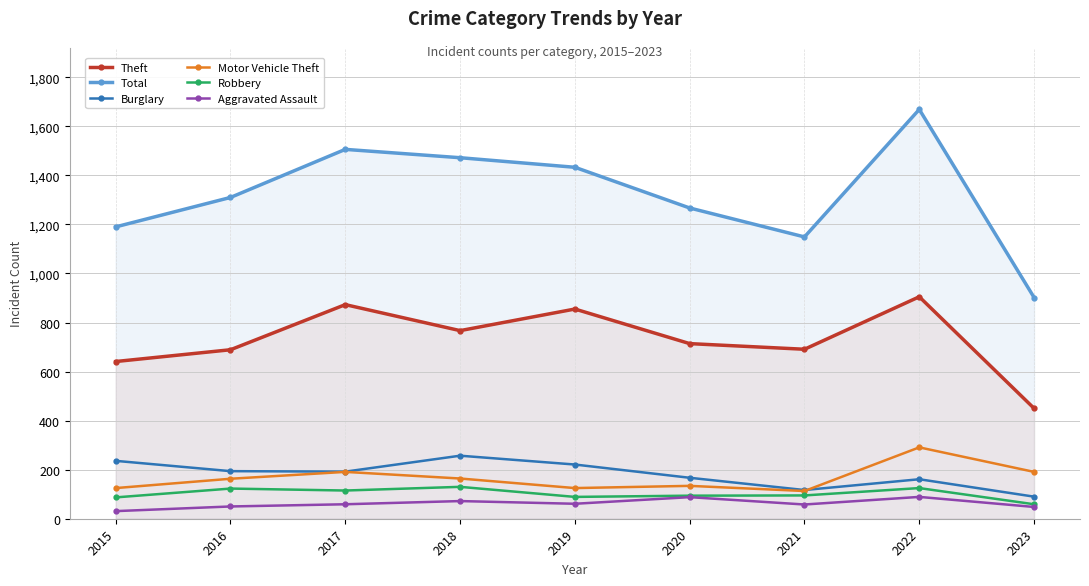

At which category is the sum across all series the highest?

2022